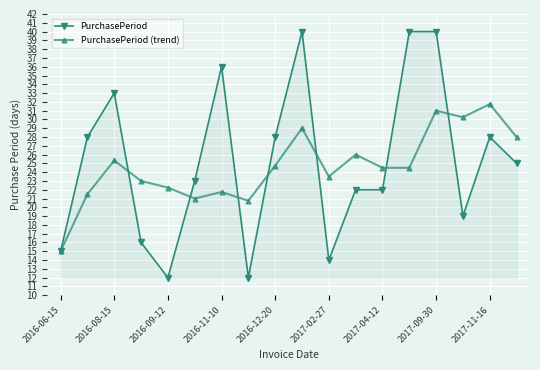

What is the value of the PurchasePeriod point at the 18th from the left?

25.0